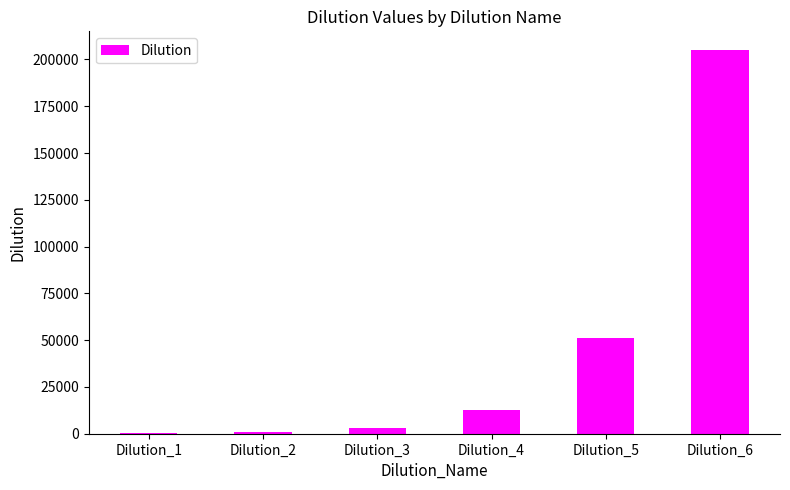

Which category has the highest value across all series?

Dilution_6